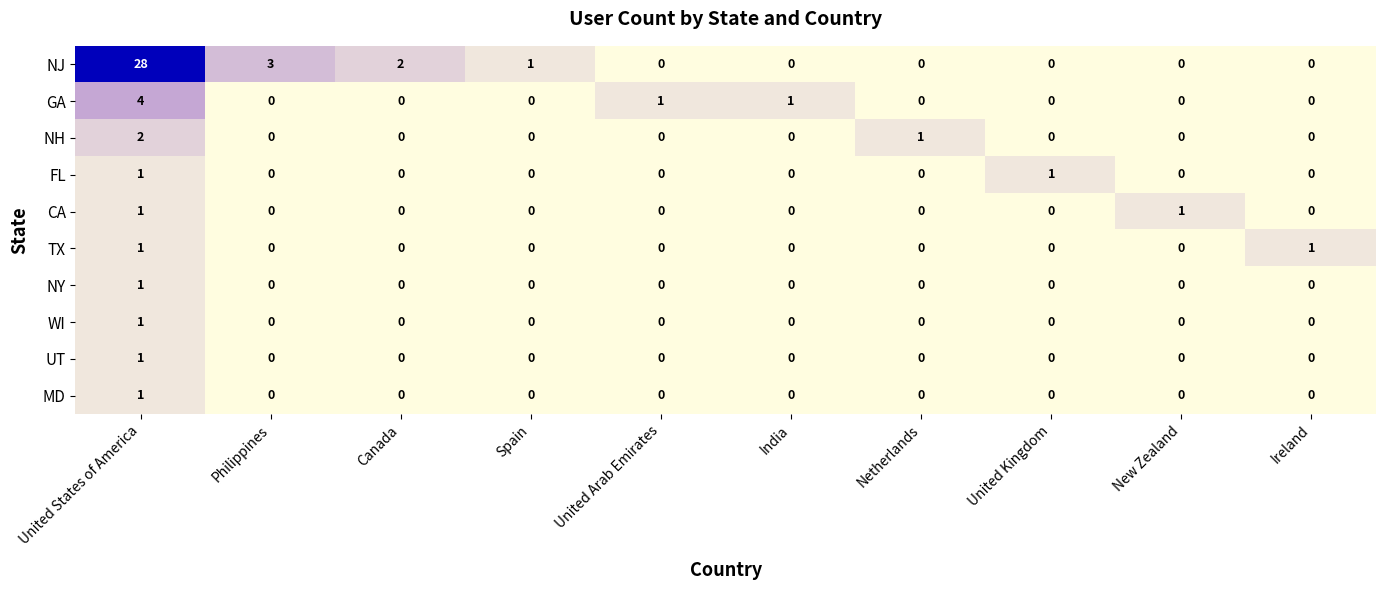

How many positive values does the NH series have?

2